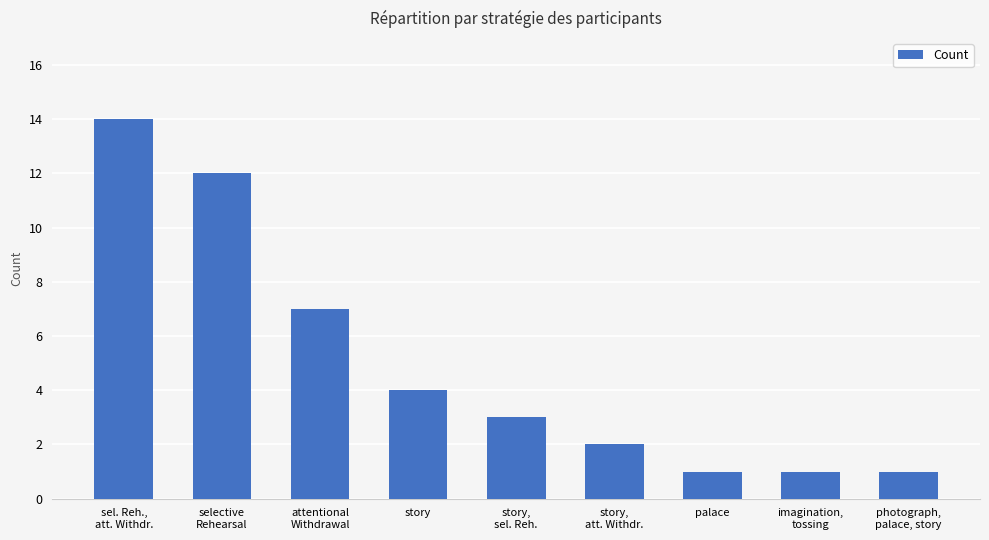

Which has a higher value, story or photograph,
palace, story?

story